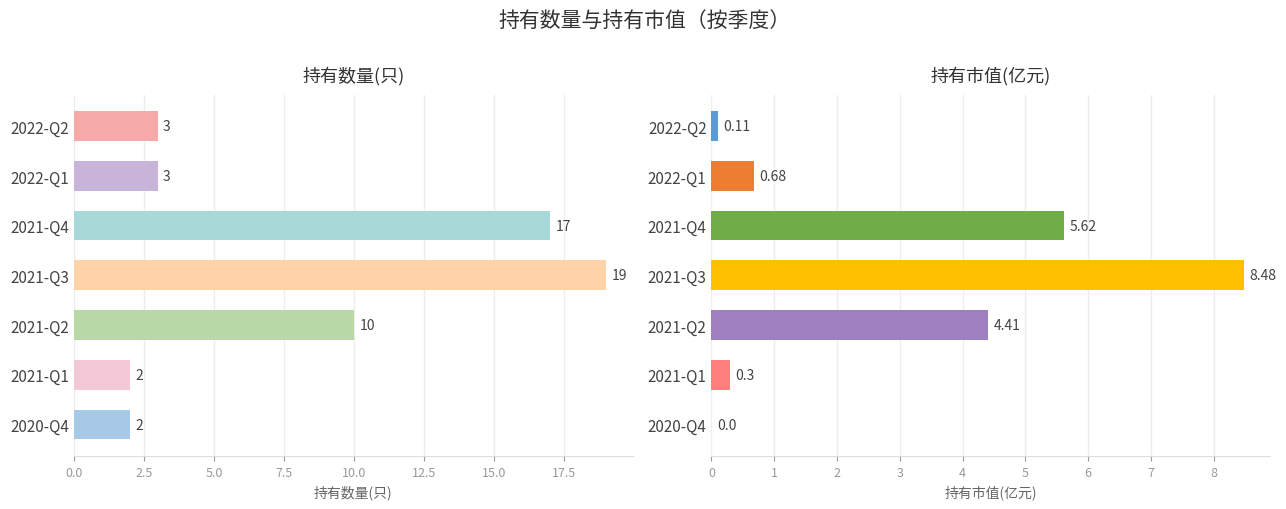

What is the total value across all series at 2021-Q3?

27.5